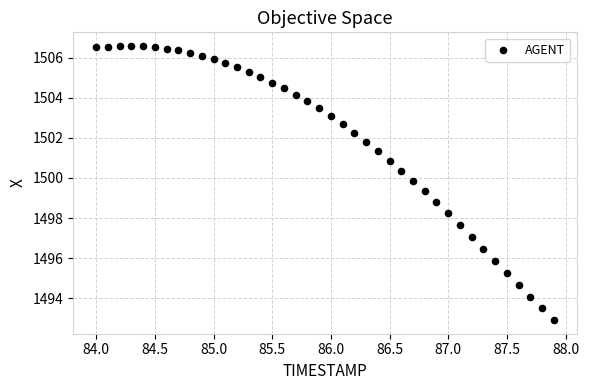

What is the range of X values (max minus min)?

3.9